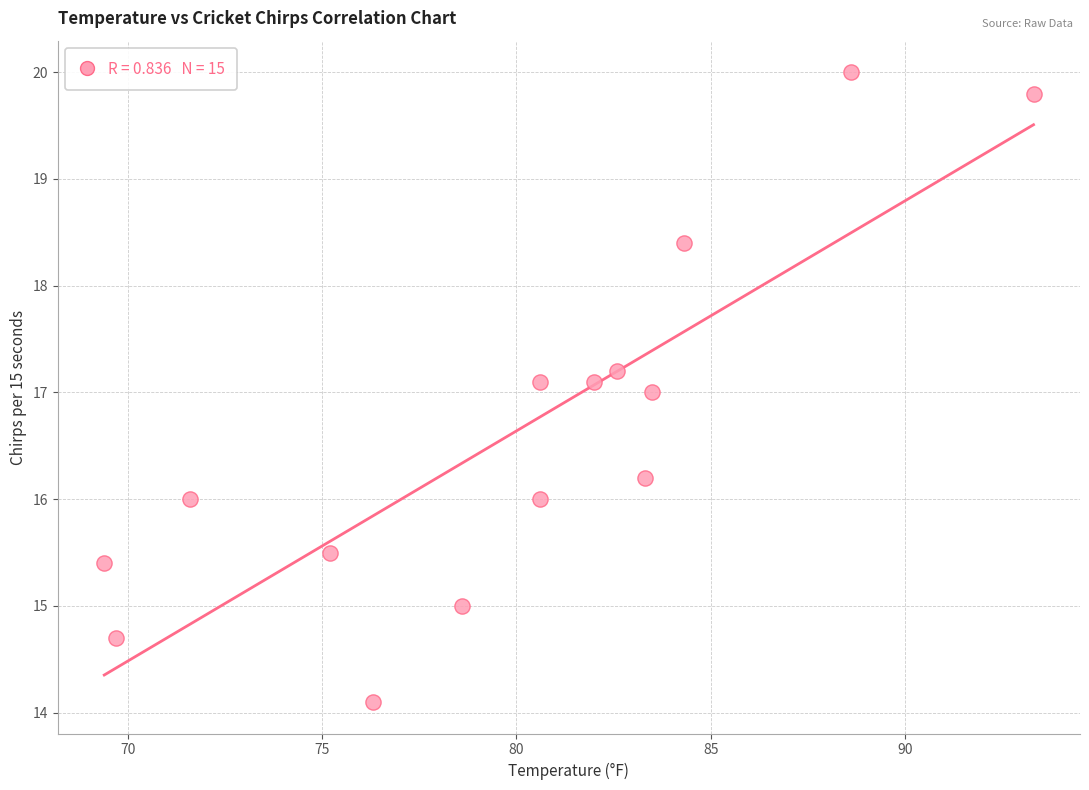

What is the range of Y values (max minus min)?

5.9